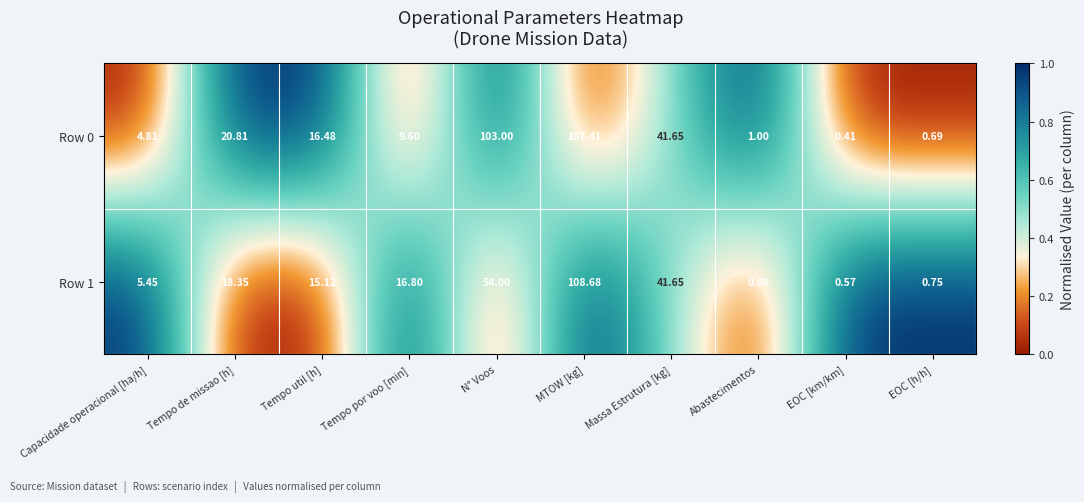

Which series has the largest total across all categories?

Row 0